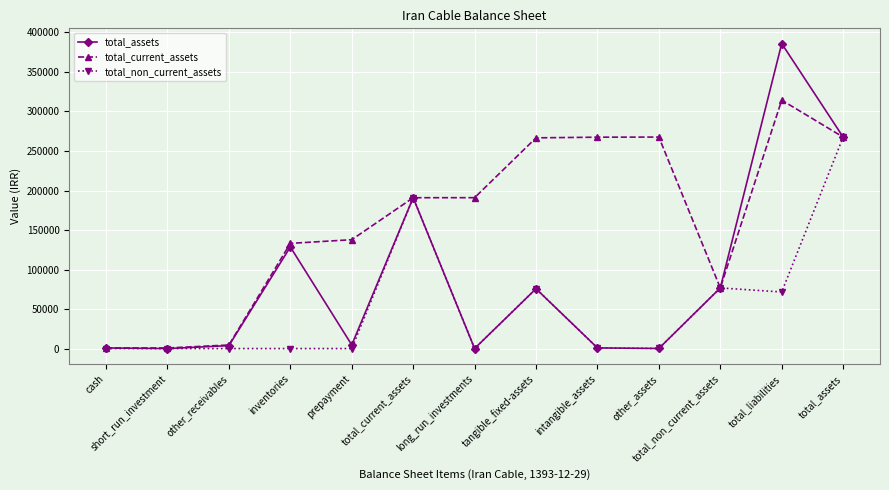

Count the number of categories in the chart.

13